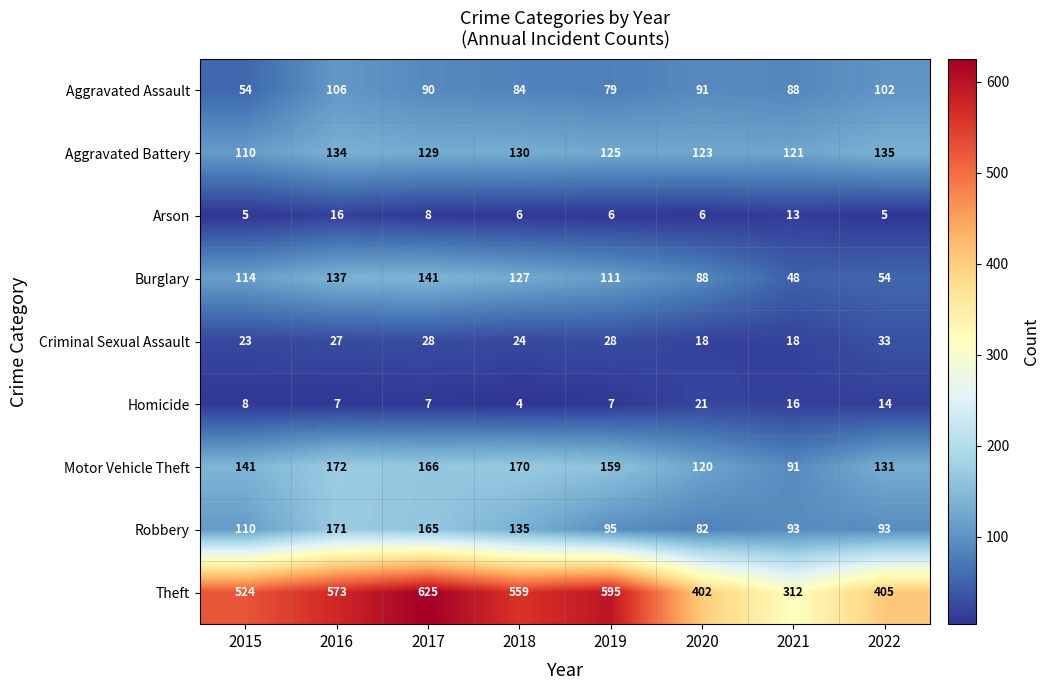

The Homicide series shows 21 at 2020. True or false?

True